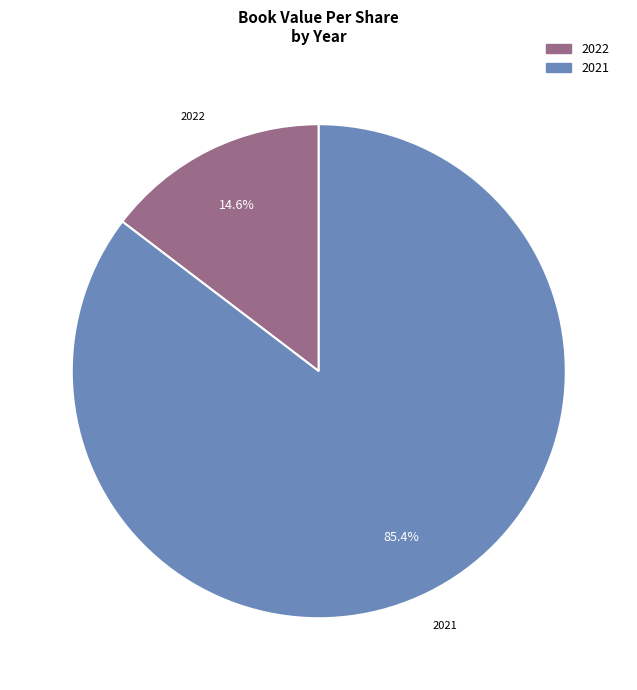

Is there any slice that represents more than half of the pie?

Yes